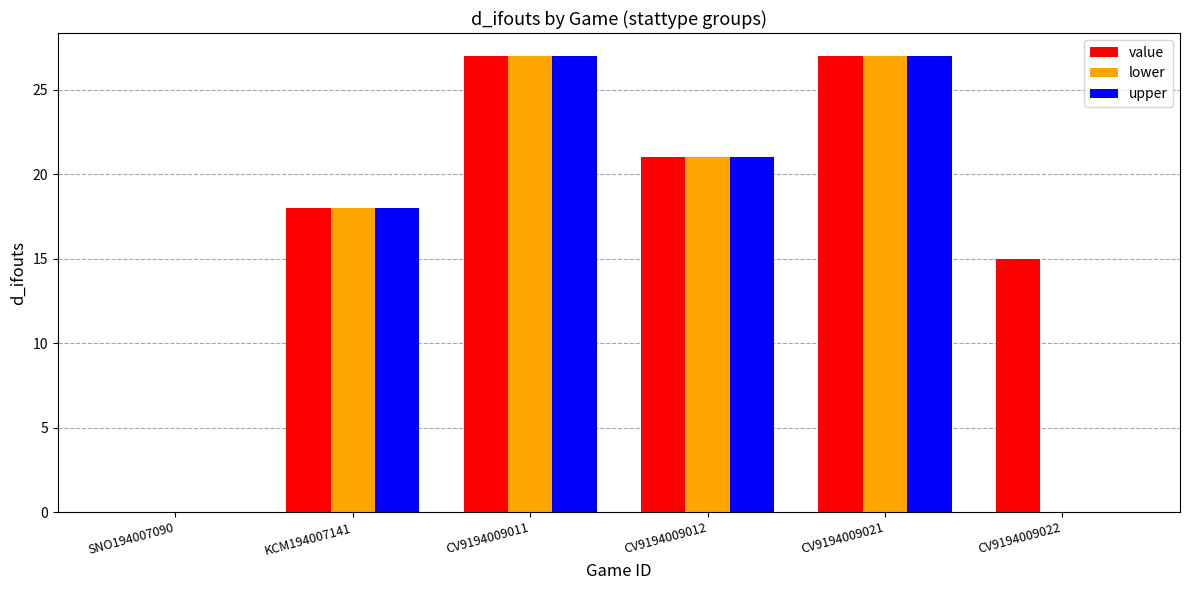

Which series has the largest total across all categories?

value